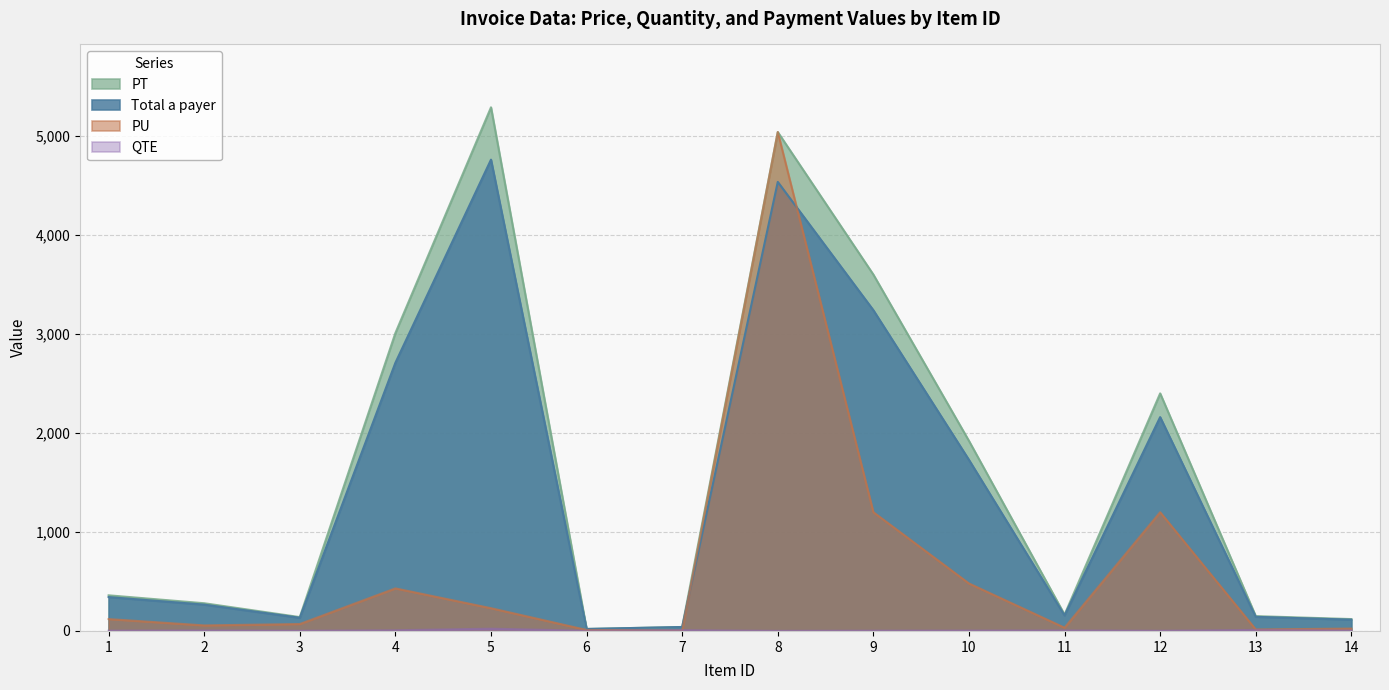

Rank the series at 7 from lowest to highest value.

PU, QTE, Total a payer, PT